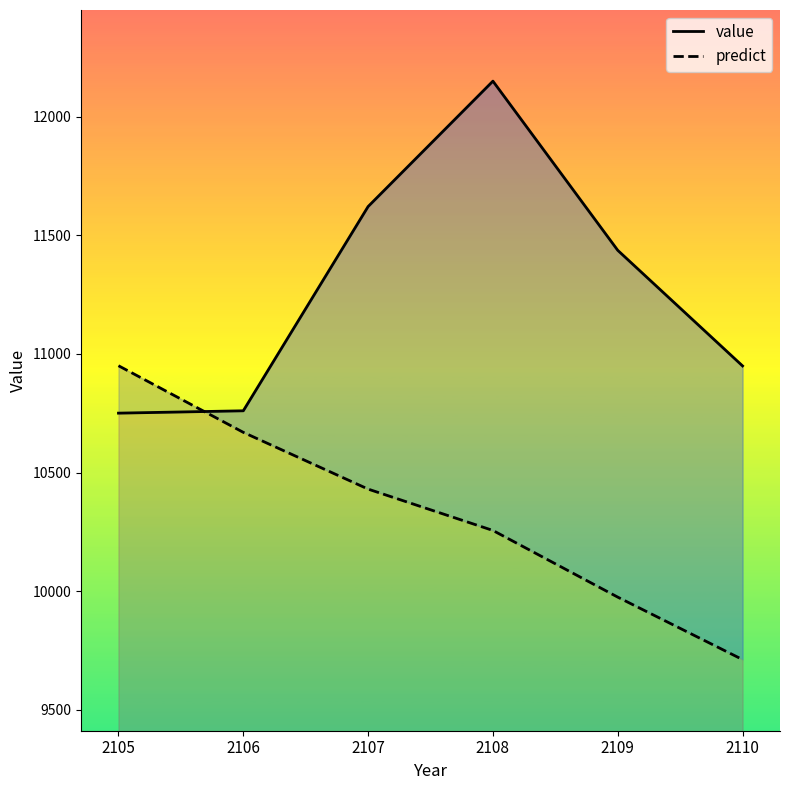

What is the value of the predict point at the 3rd from the left?

10430.3